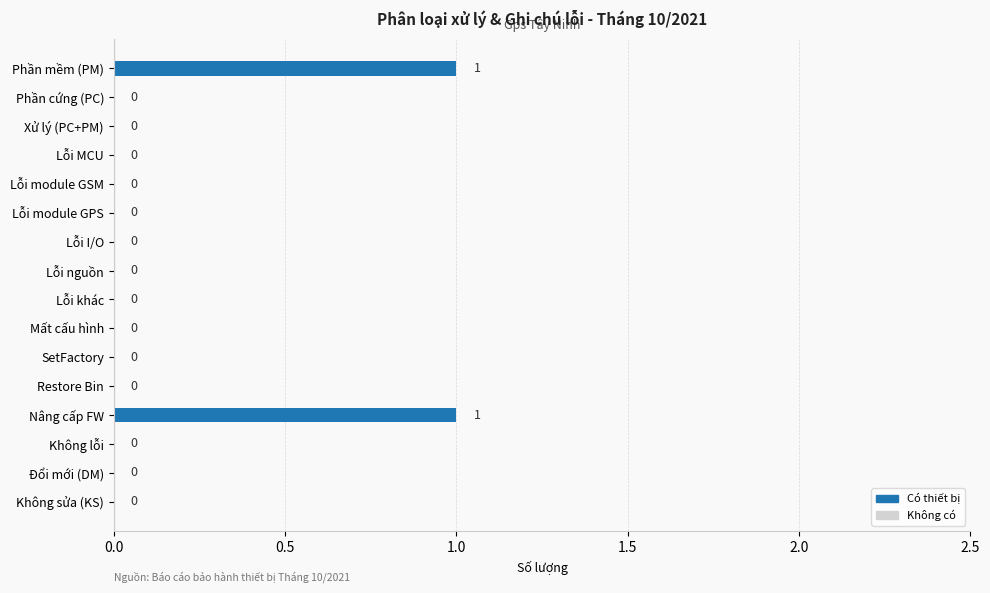

Which has a higher value, Phần mềm (PM) or Không sửa (KS)?

Phần mềm (PM)